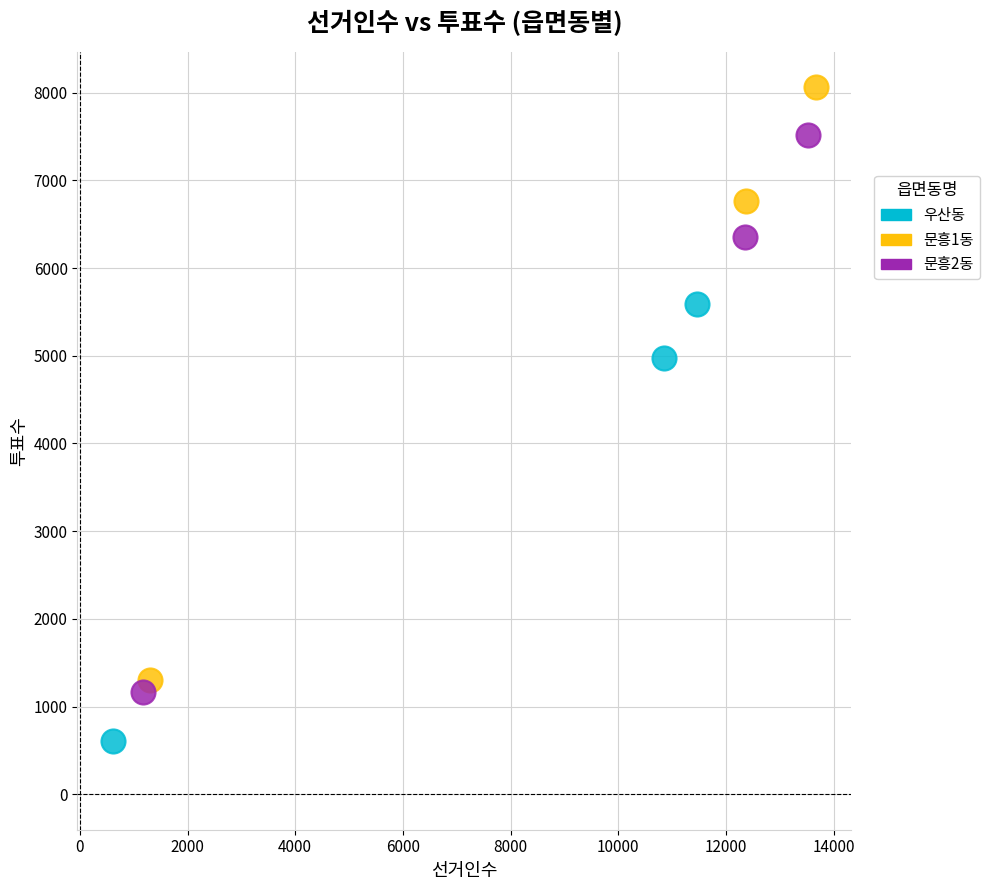

Which series reaches the maximum Y coordinate?

문흥1동